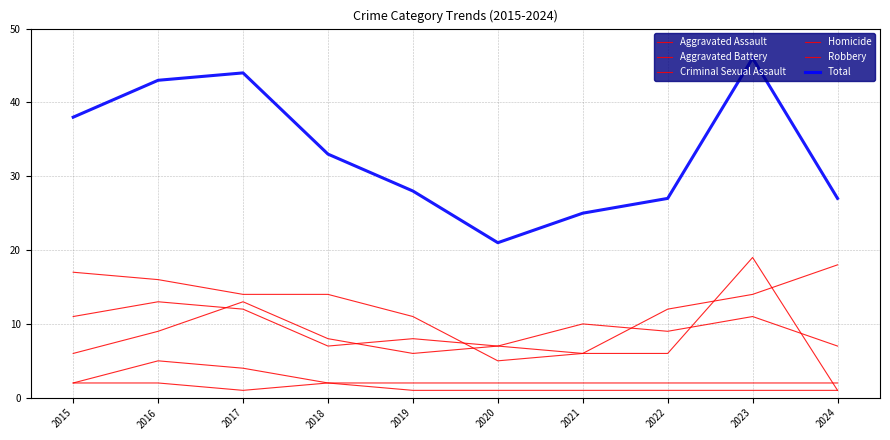

Does the chart display data point markers on the line(s)?

No